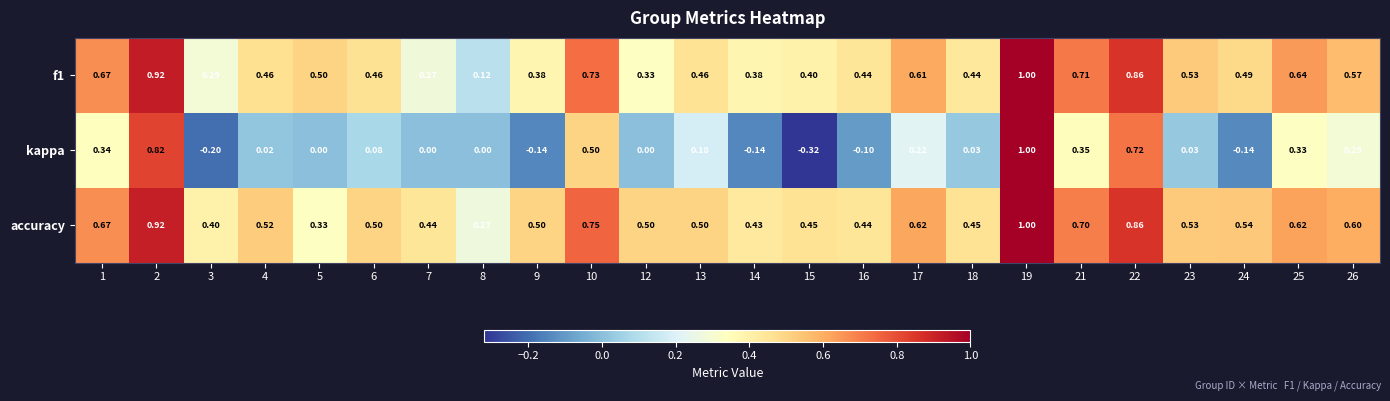

How many data points does each series have?

24